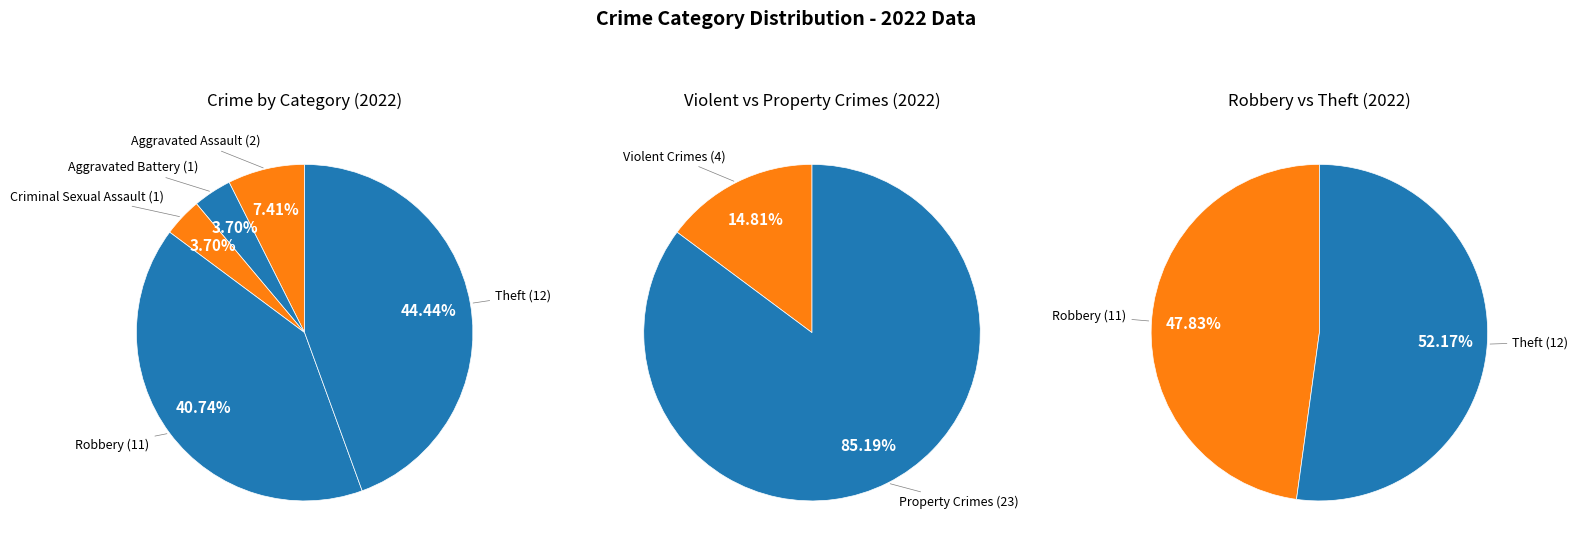

Rank the categories by value from lowest to highest.

Aggravated Battery, Criminal Sexual Assault, Aggravated Assault, Robbery, Theft